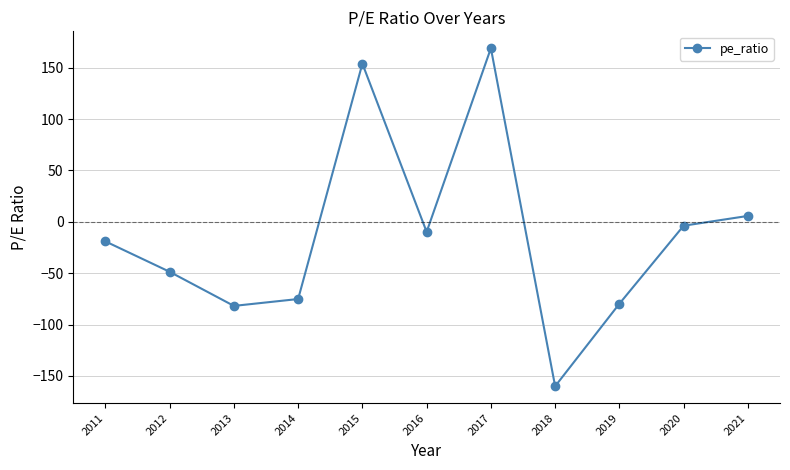

How many values are below zero?

8